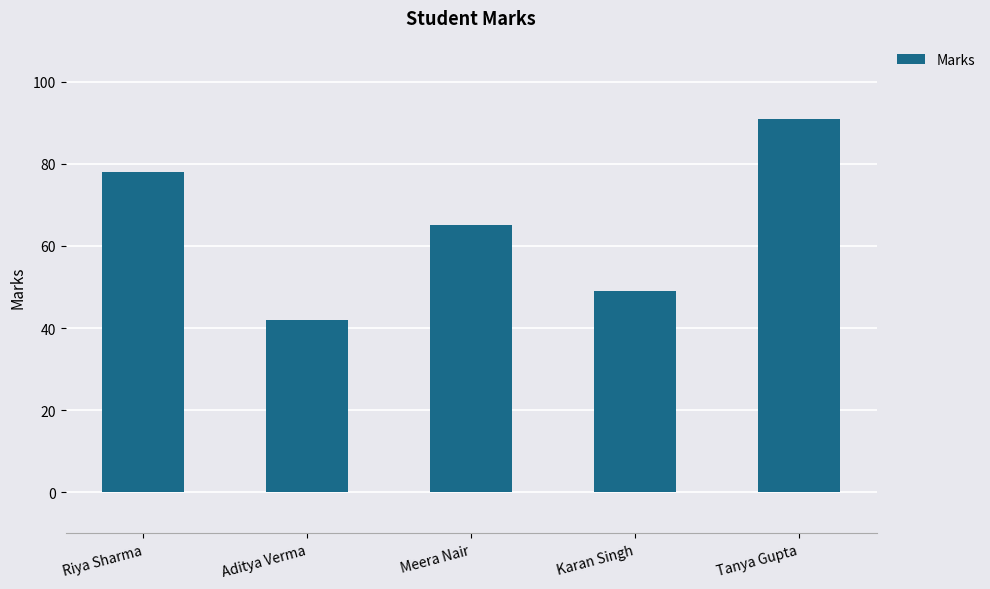

The chart shows a value of 17 at Karan Singh. True or false?

False